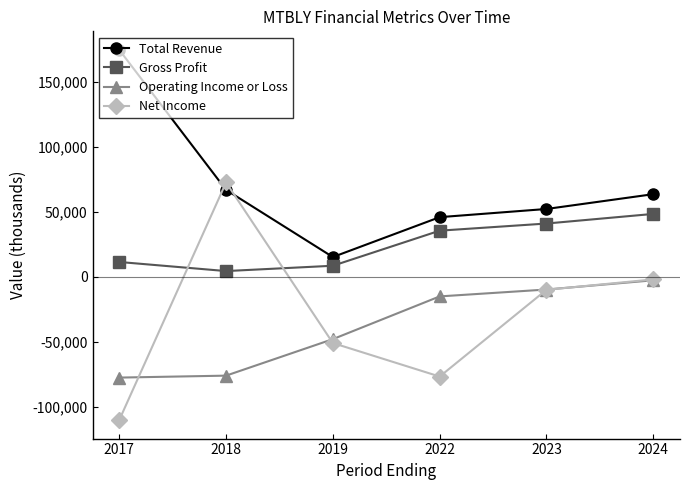

What is the sum of all Operating Income or Loss values?

-229900